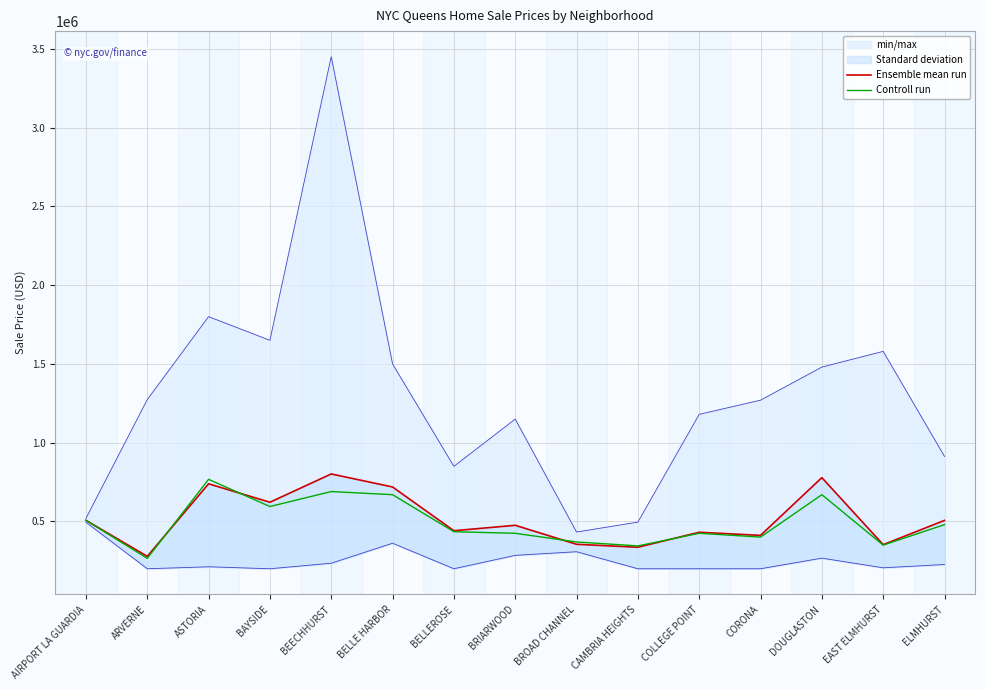

What is the sum of the Ensemble mean run values at DOUGLASTON and BELLEROSE?

1219650